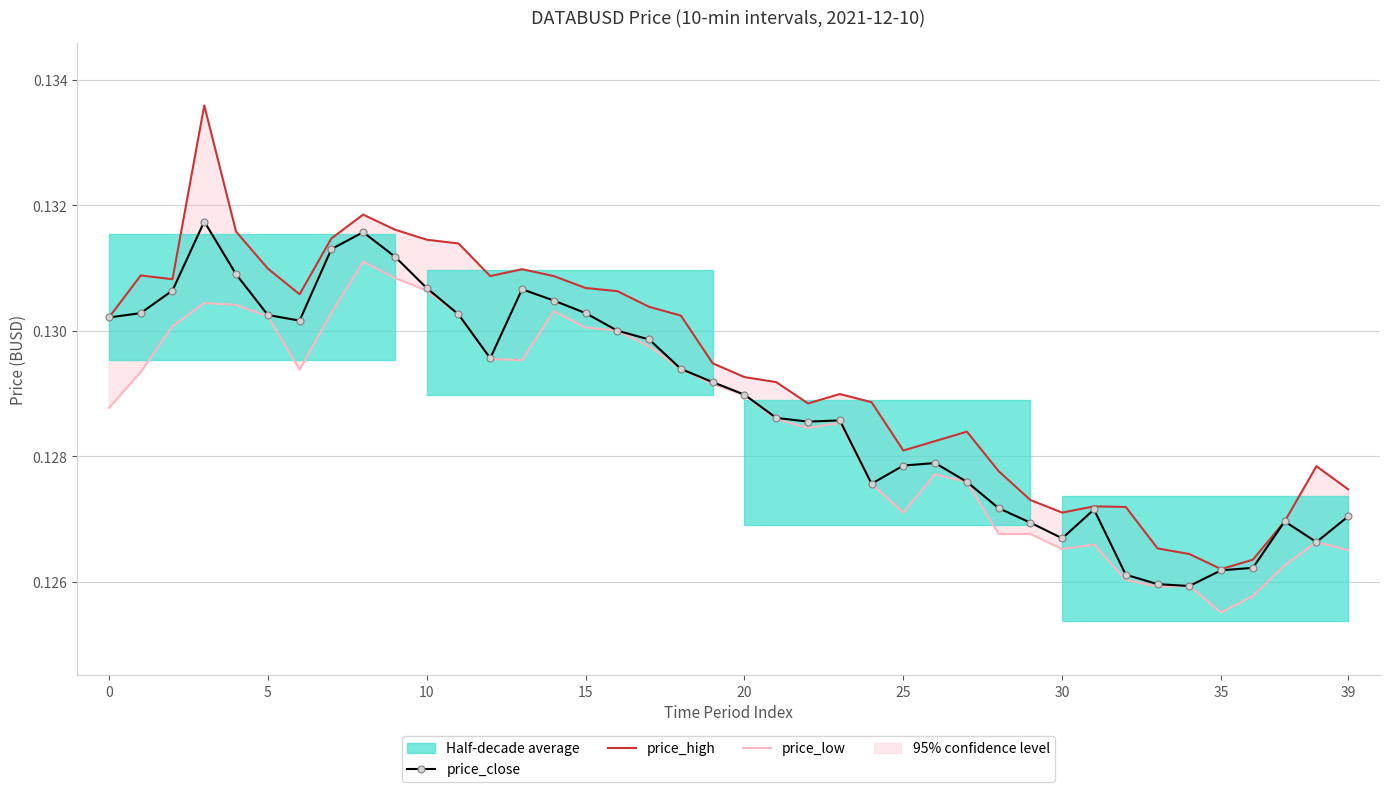

How many price_low values are between 0 and 1?

40